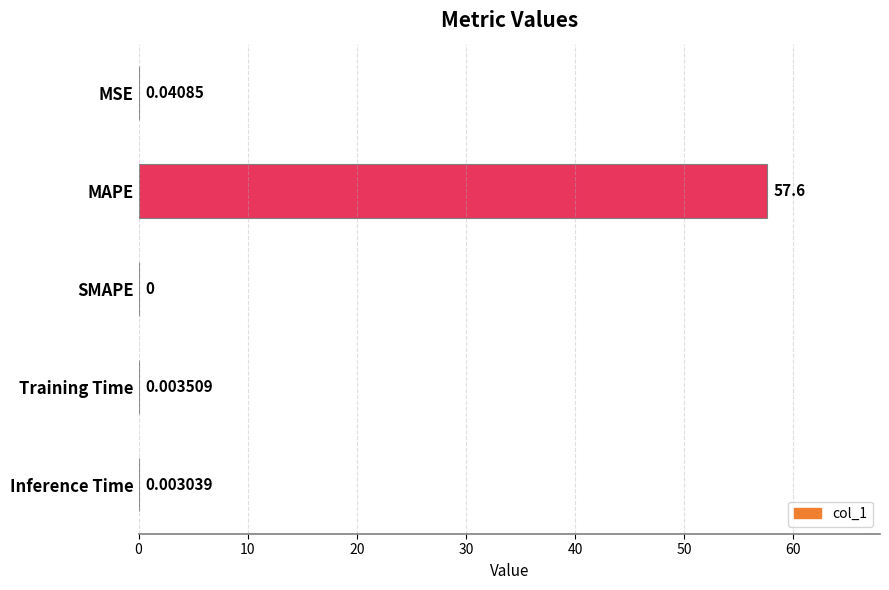

How many distinct data groups are displayed?

1